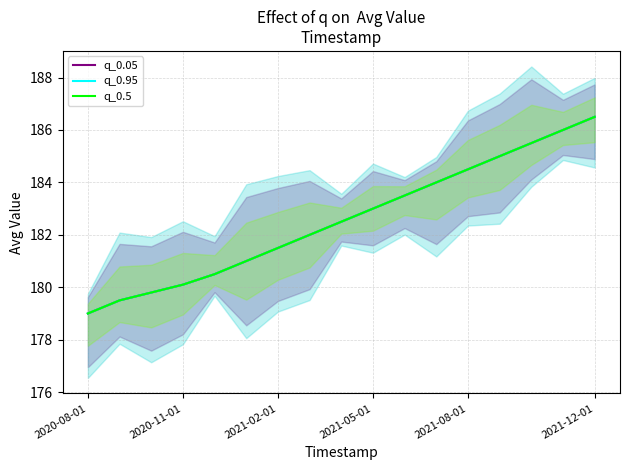

True or false: q_0.05 and q_0.5 intersect in this chart.

False